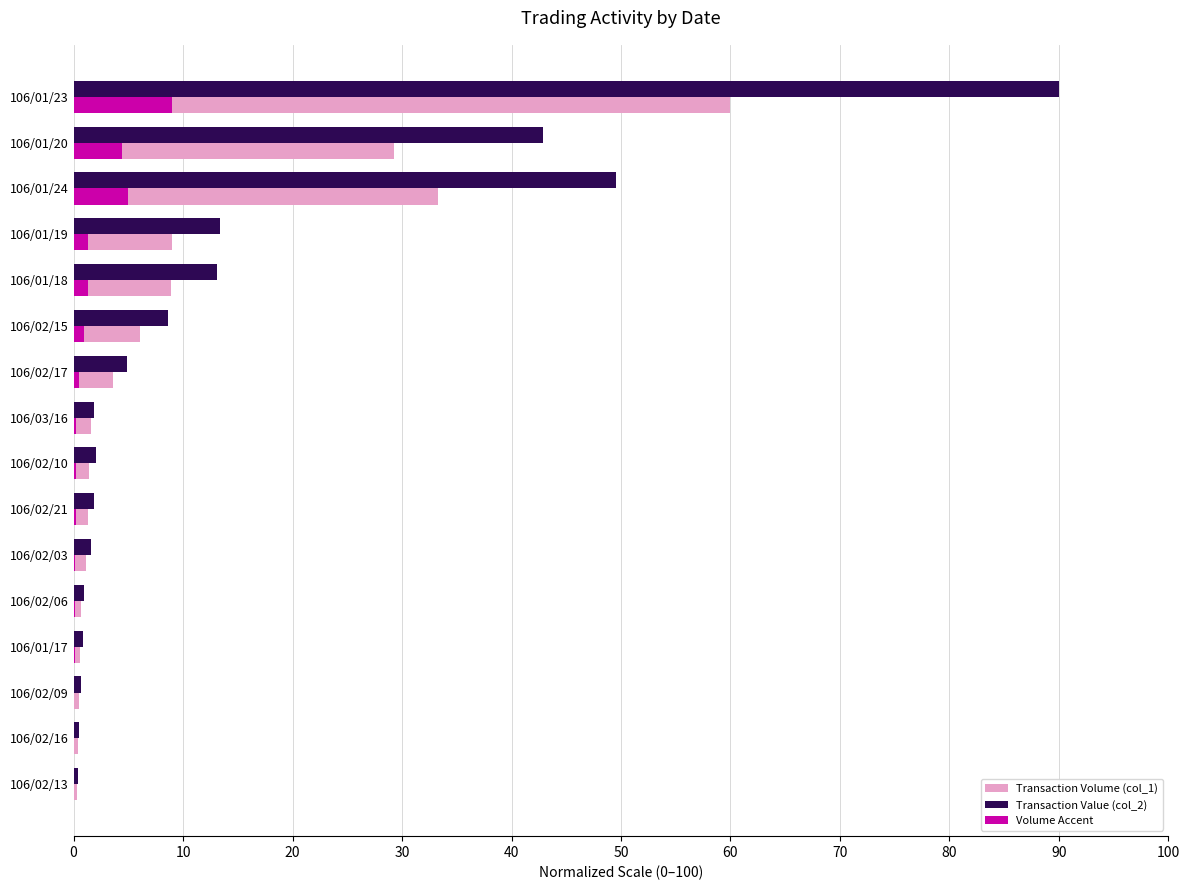

What is the highest value of the Volume Accent series?

9.0